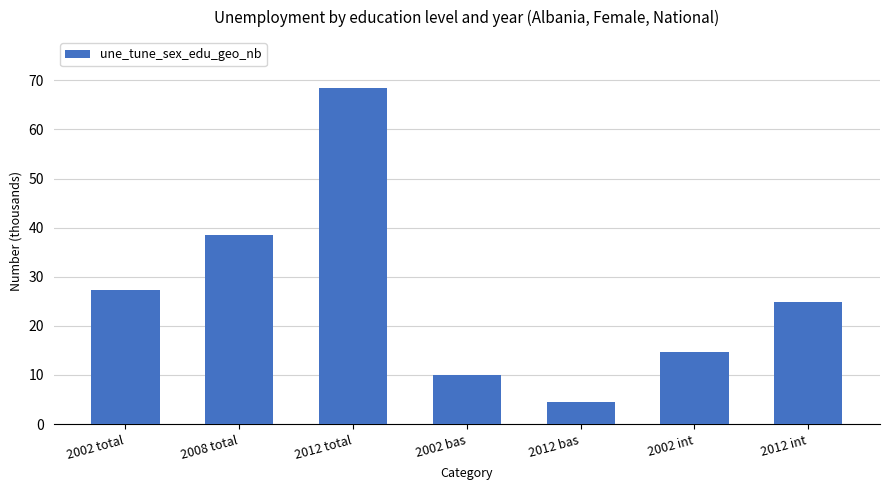

What is the label of the 5th bar from the right?

2012 total